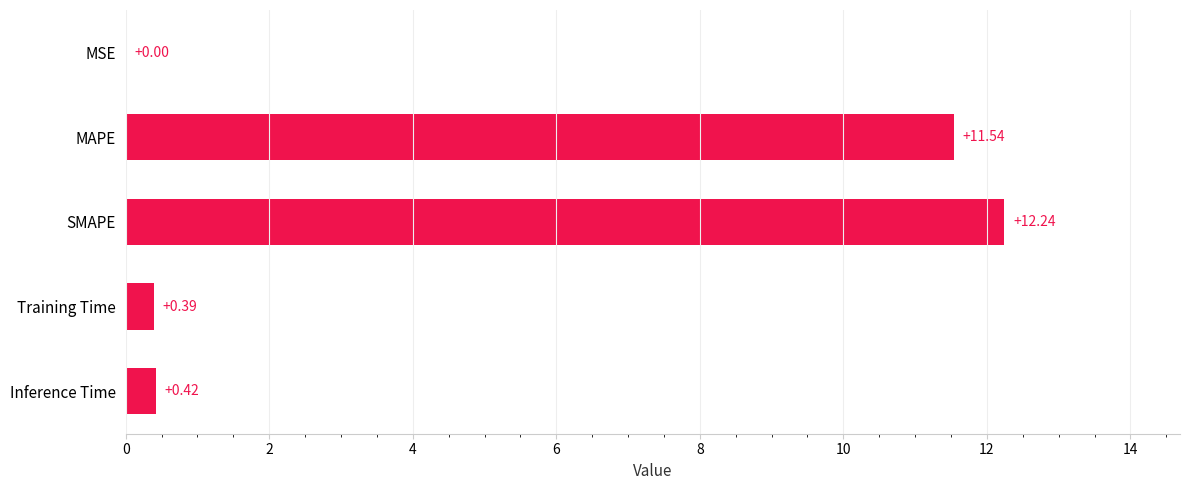

What is the average value?

4.9